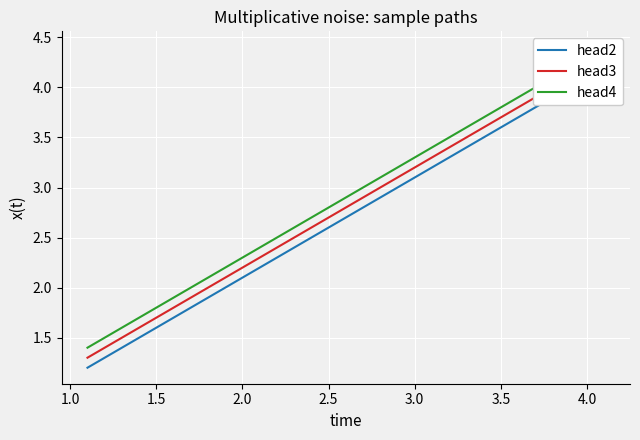

What is the label of the 4th point from the left?

2.0